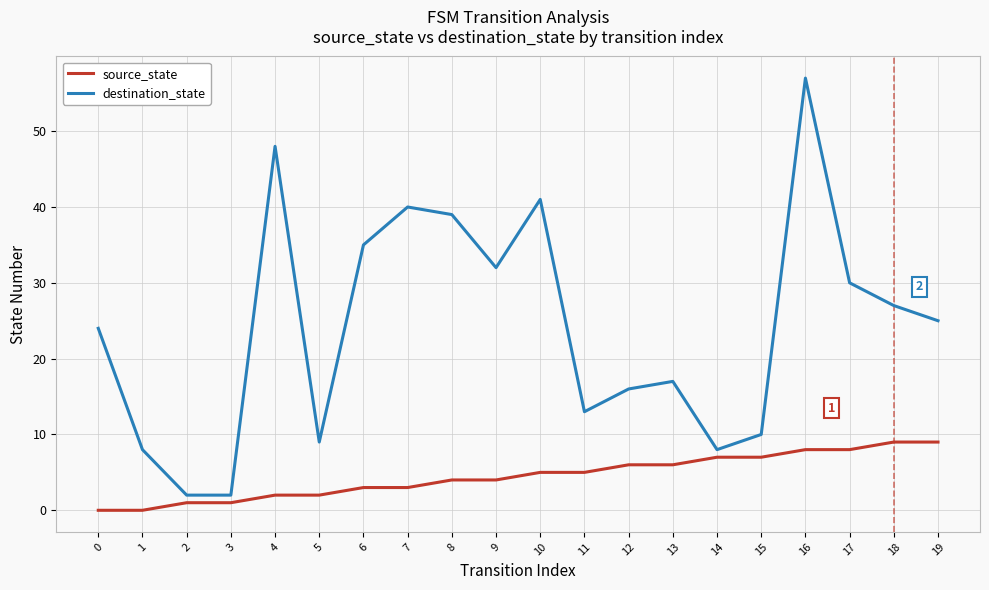

Rank the series by their maximum value, from highest to lowest.

destination_state, source_state